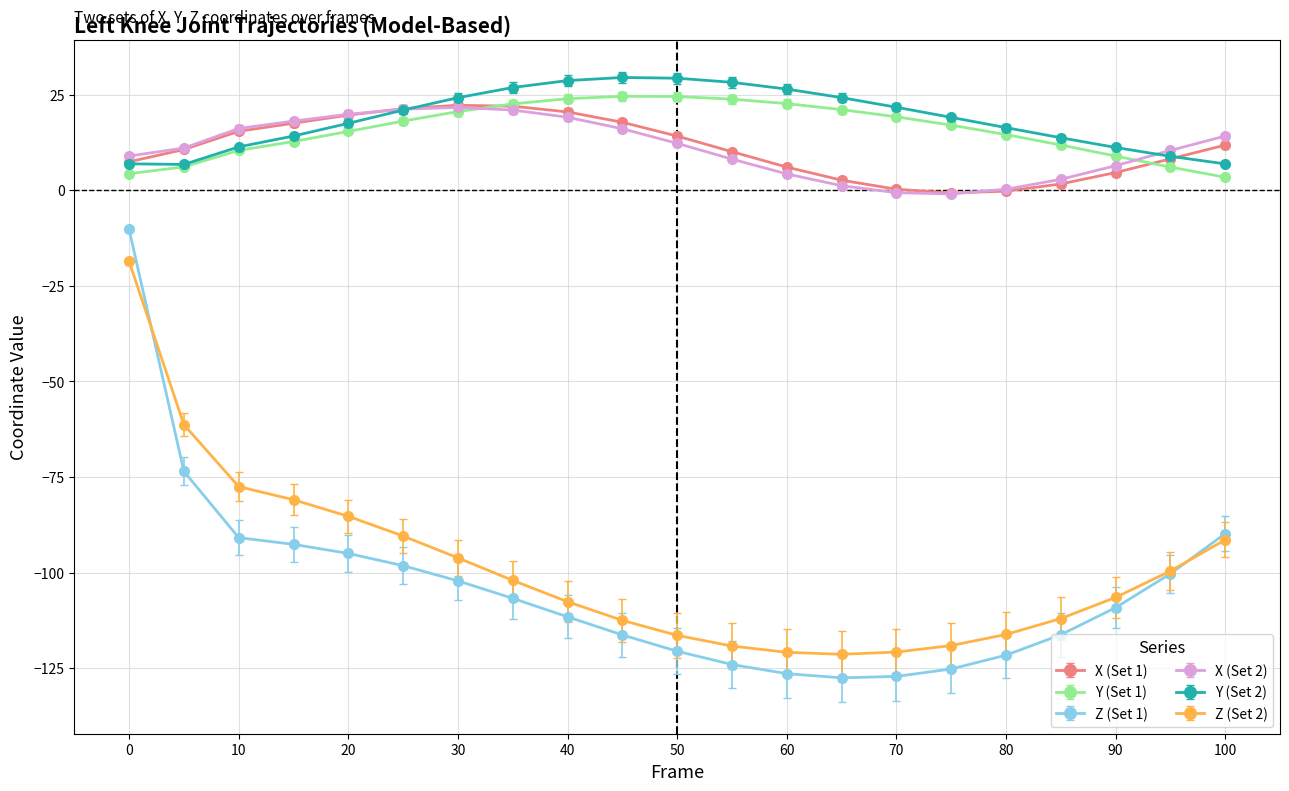

What is the value of the Z (Set 1) point at the 6th from the left?

-98.2